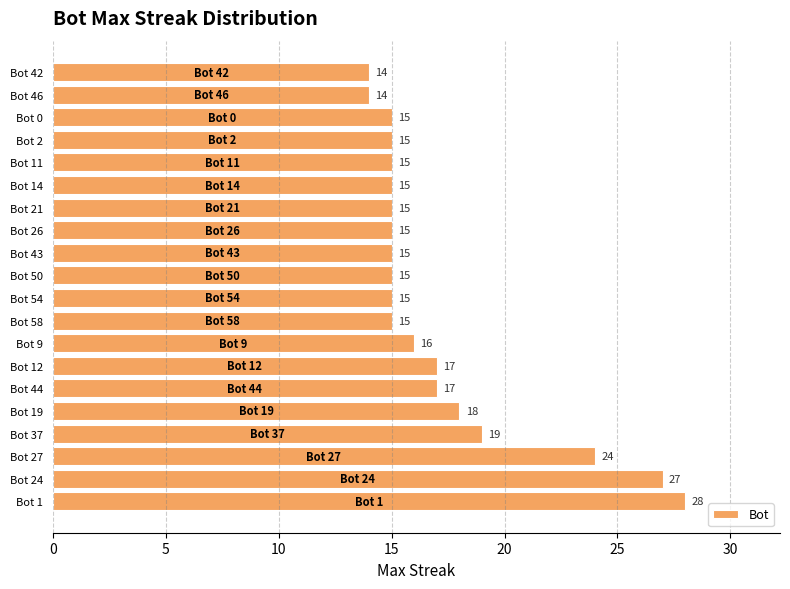

What is the average value?

17